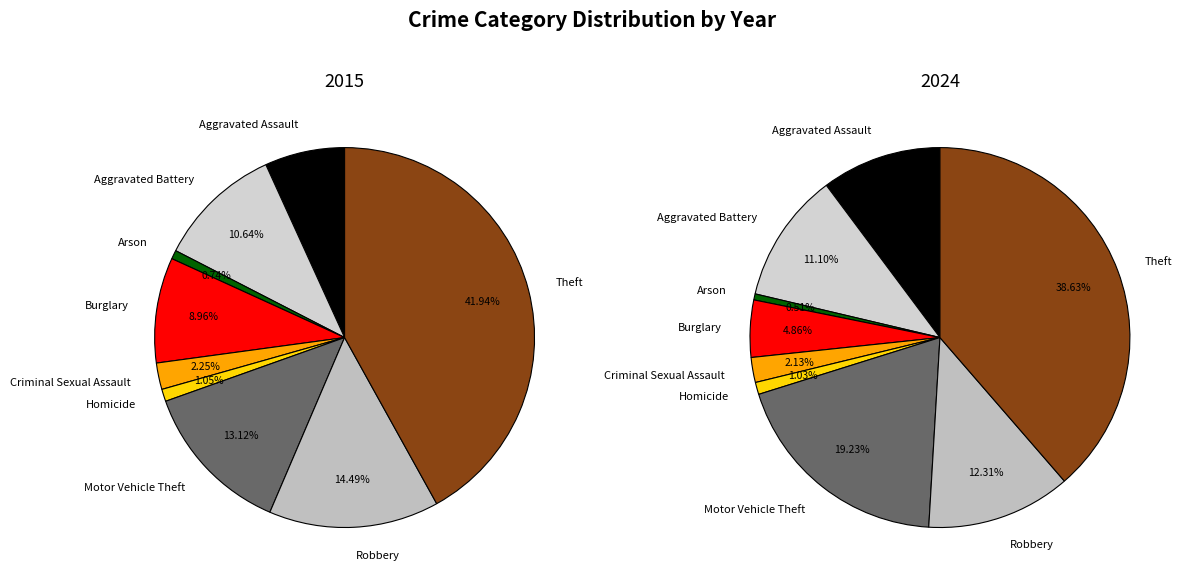

How many slices are in this pie chart?

9